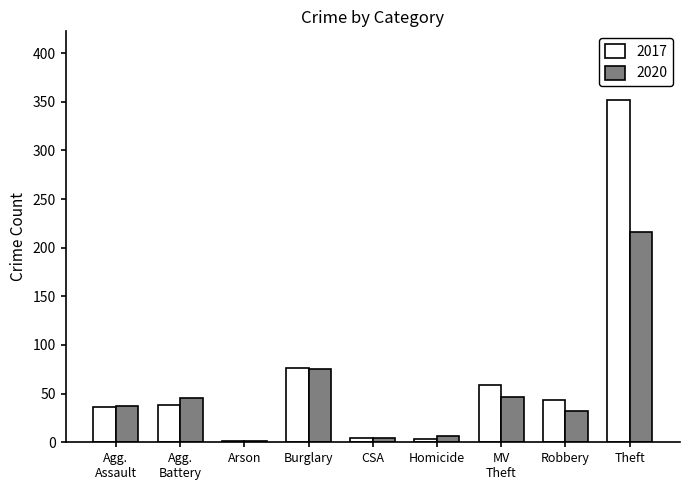

Where is 2020 nearest to the value 108?

Burglary